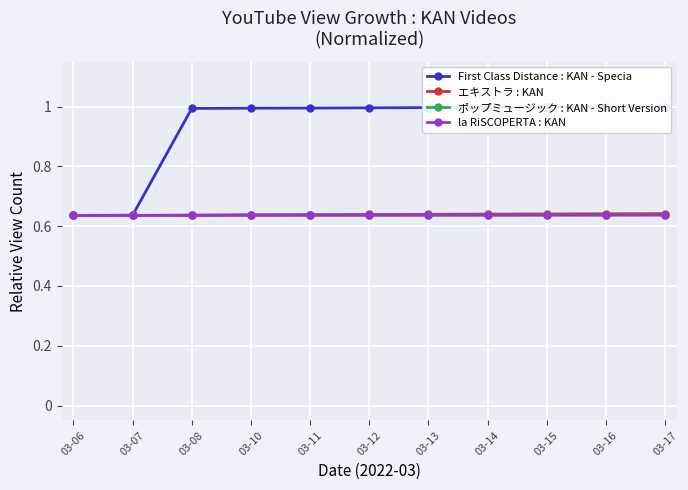

True or false: エキストラ : KAN and First Class Distance : KAN - Specia intersect in this chart.

False